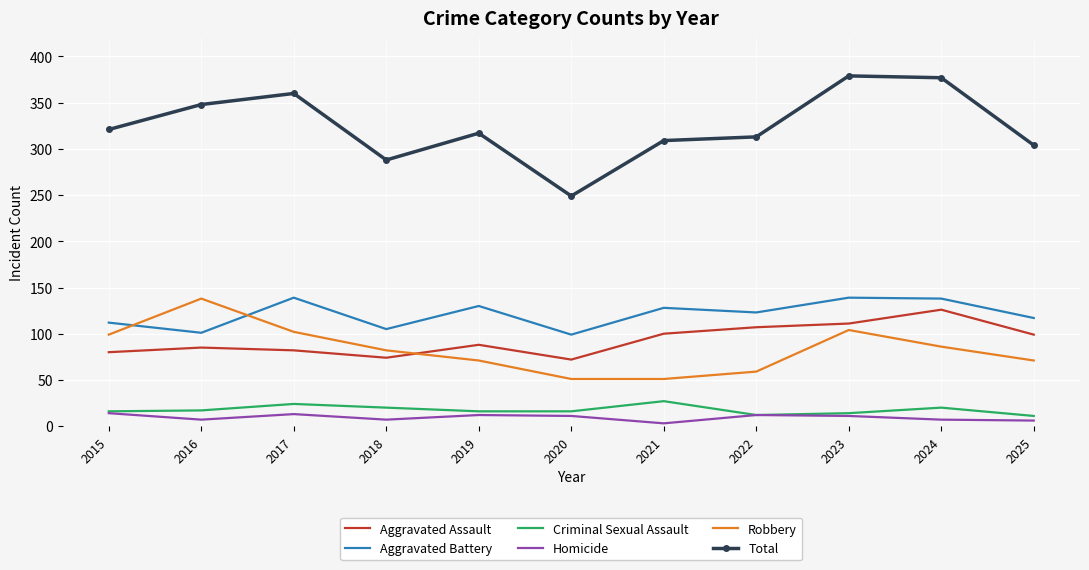

What are all the series names shown in the legend?

Aggravated Assault, Aggravated Battery, Criminal Sexual Assault, Homicide, Robbery, Total